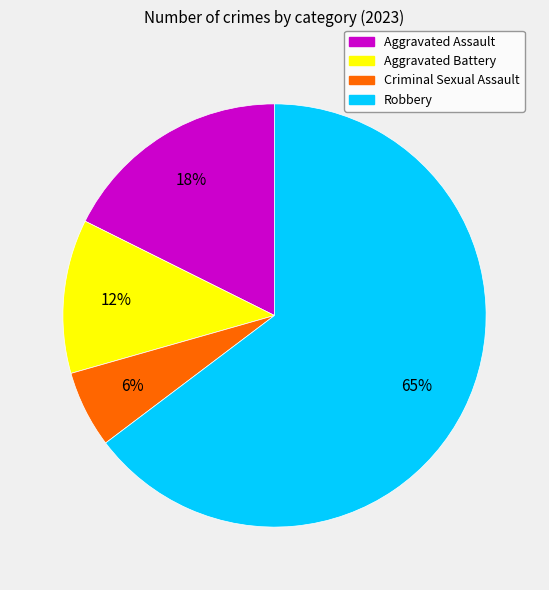

Does Robbery account for over 50% of the chart?

Yes